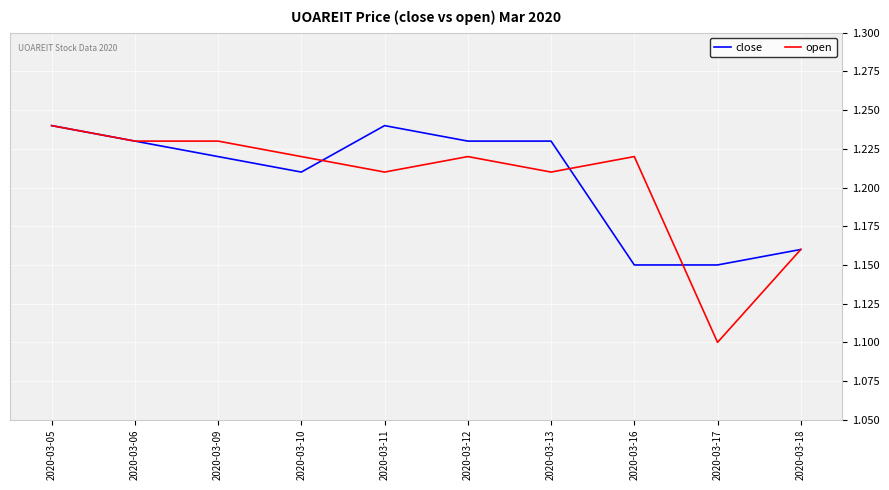

Which category has the lowest value in the open series?

2020-03-17